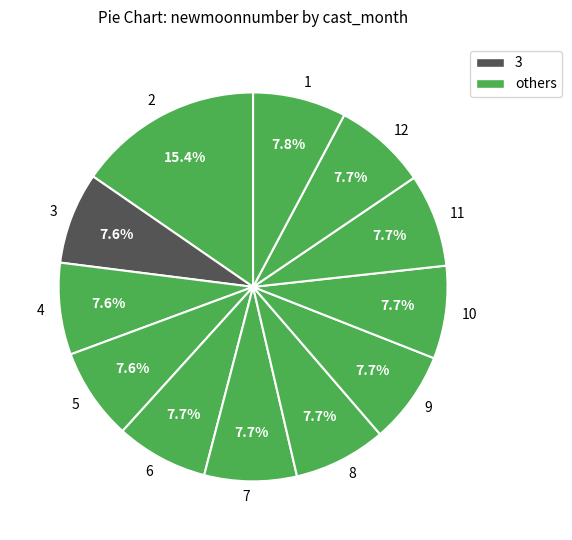

Approximately how many times larger is the value at 2 compared to 11?

2.0